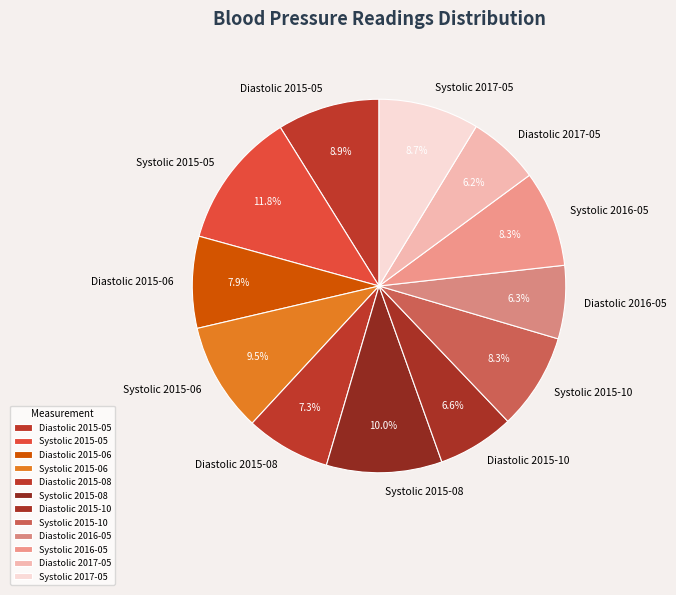

To the nearest percent, what portion does Diastolic 2015-10 represent?

7%